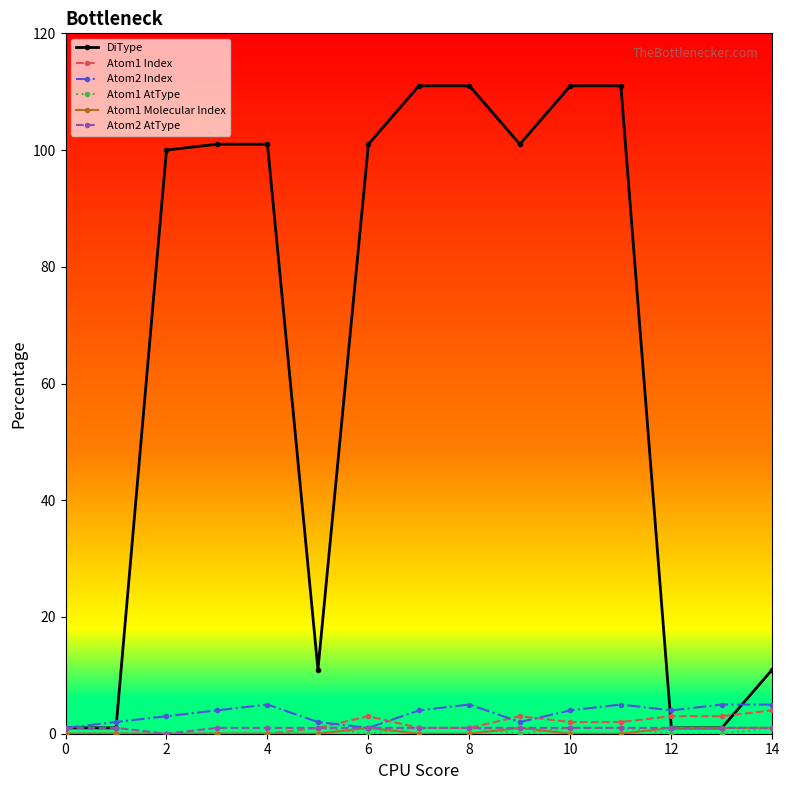

Which series has the largest range (max minus min)?

DiType